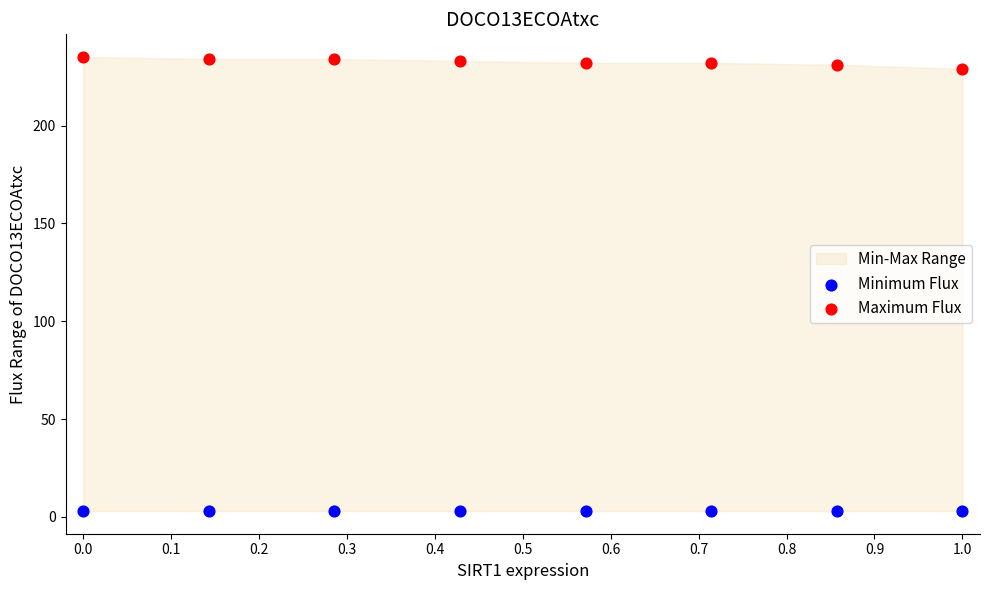

Which series contains the highest Y value?

Maximum Flux